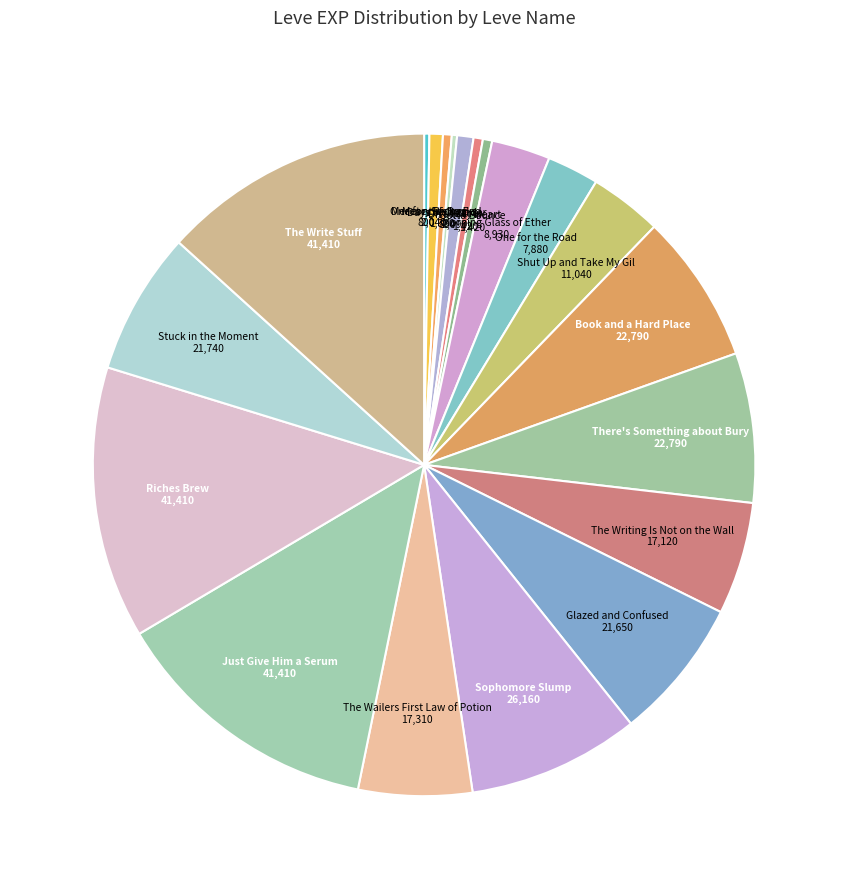

What is the largest slice in the pie chart?

Just Give Him a Serum